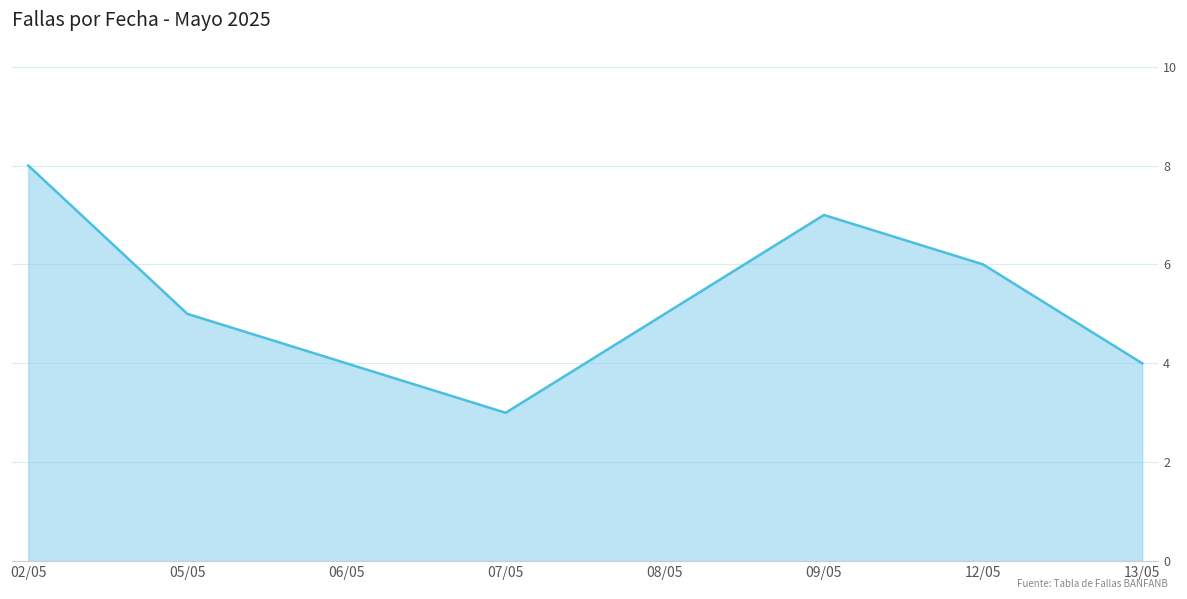

How many lines are shown in the chart?

1